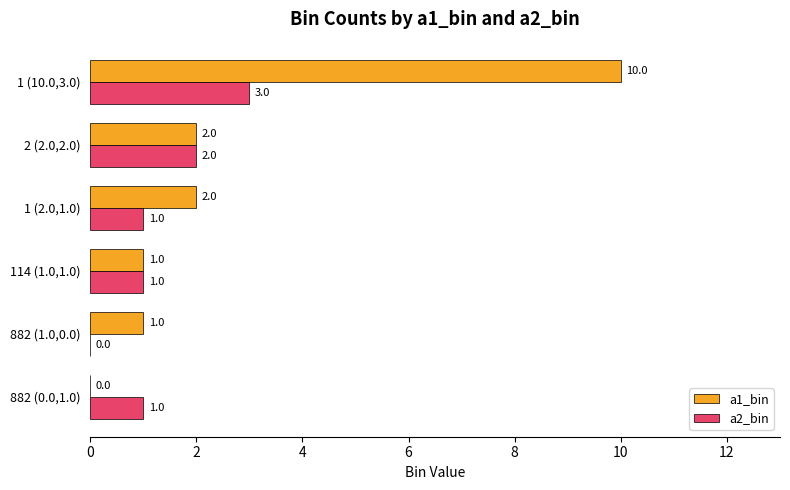

Between 882 (1.0,0.0) and 2 (2.0,2.0), which series saw the biggest shift?

a2_bin